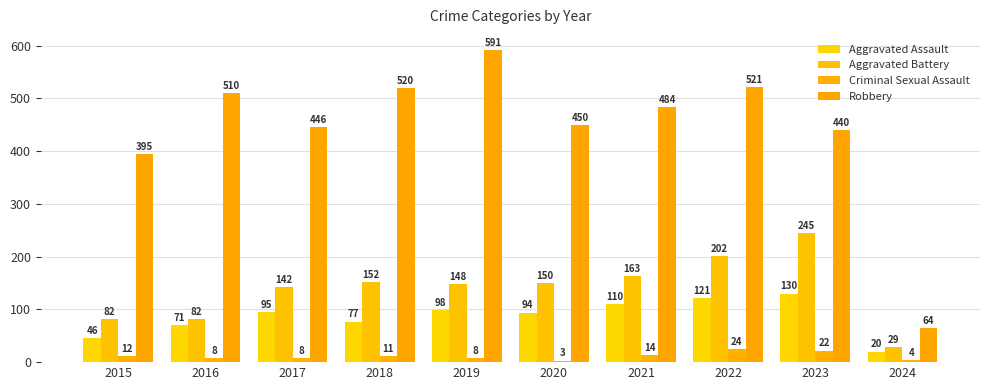

What is the value of the Aggravated Assault bar at the 10th from the left?

20